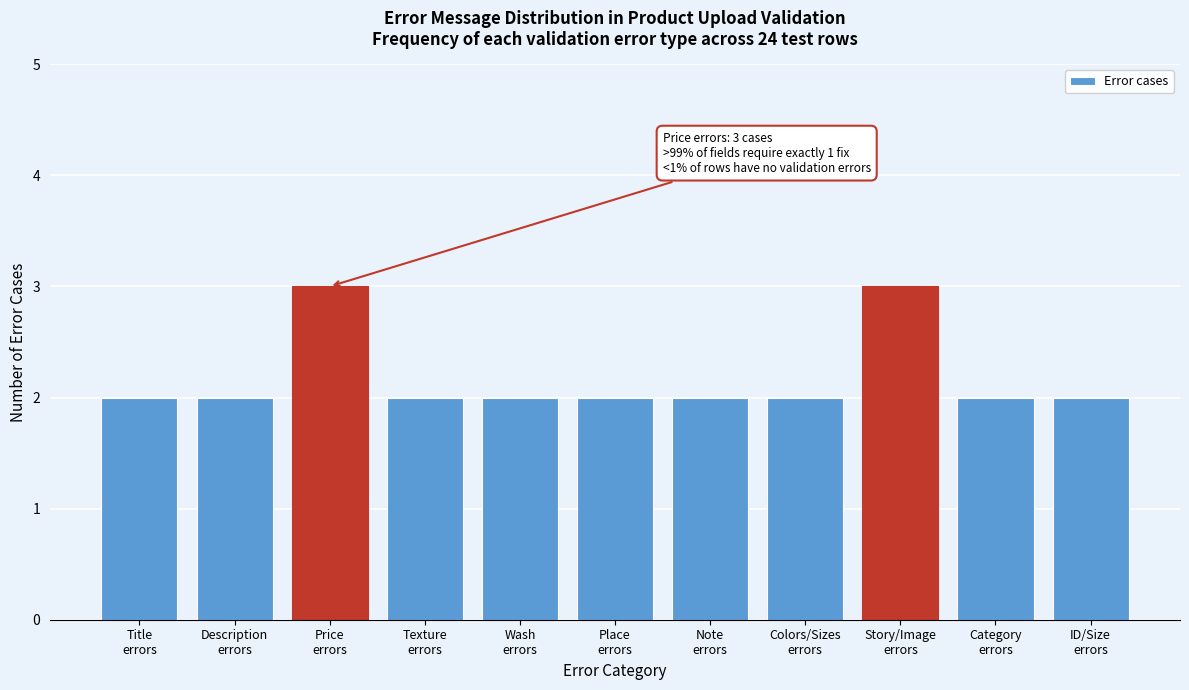

Reading left to right, list all the values displayed in this chart.

2	2	3	2	2	2	2	2	3	2	2